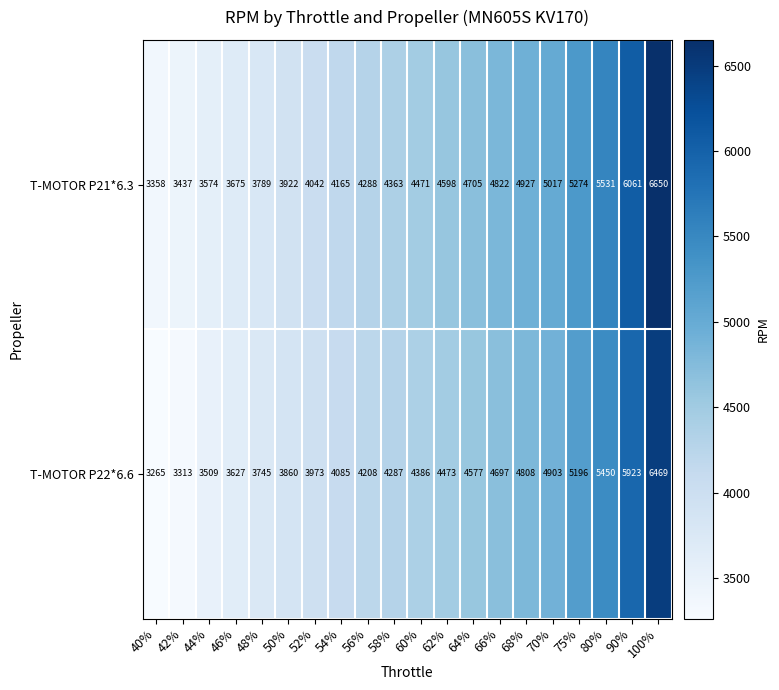

What is the spread (max minus min) of values at 58%?

76